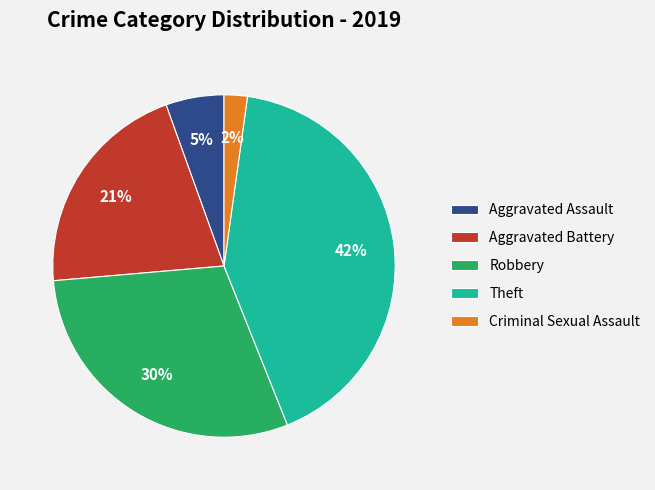

To the nearest percent, what is the difference between the largest and smallest slice percentages?

40%